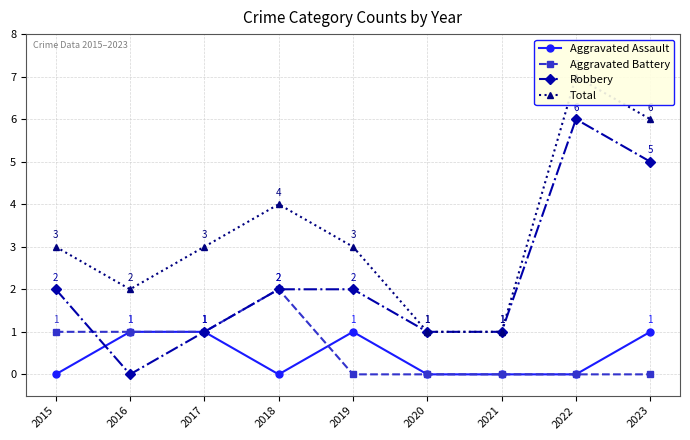

Reading left to right, transcribe all the data shown in this chart.

Aggravated Assault: 2015=0	2016=1	2017=1	2018=0	2019=1	2020=0	2021=0	2022=0	2023=1
Aggravated Battery: 2015=1	2016=1	2017=1	2018=2	2019=0	2020=0	2021=0	2022=0	2023=0
Robbery: 2015=2	2016=0	2017=1	2018=2	2019=2	2020=1	2021=1	2022=6	2023=5
Total: 2015=3	2016=2	2017=3	2018=4	2019=3	2020=1	2021=1	2022=7	2023=6